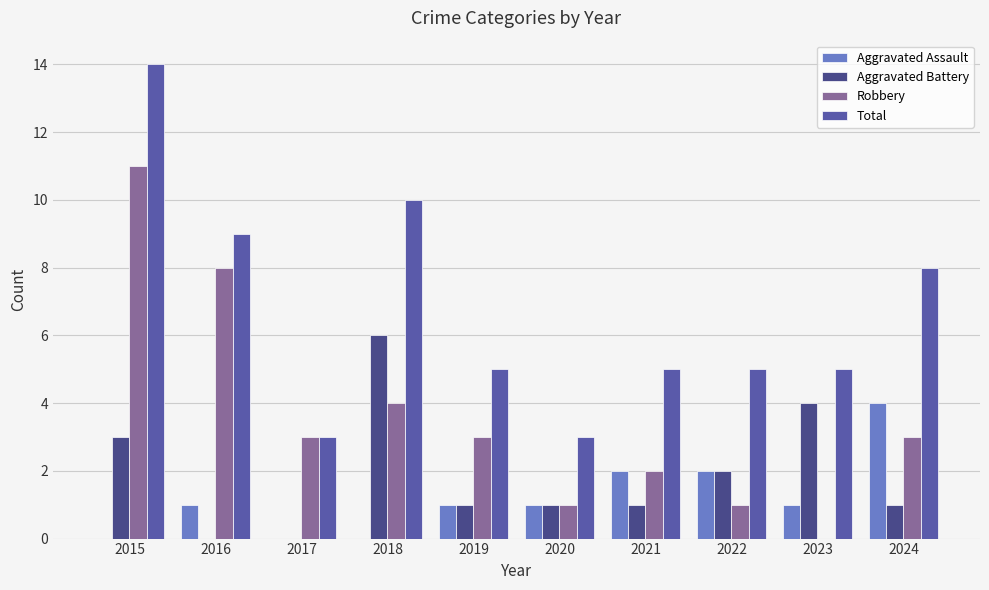

True or false: Aggravated Battery has a value of 1 at 2020.

True